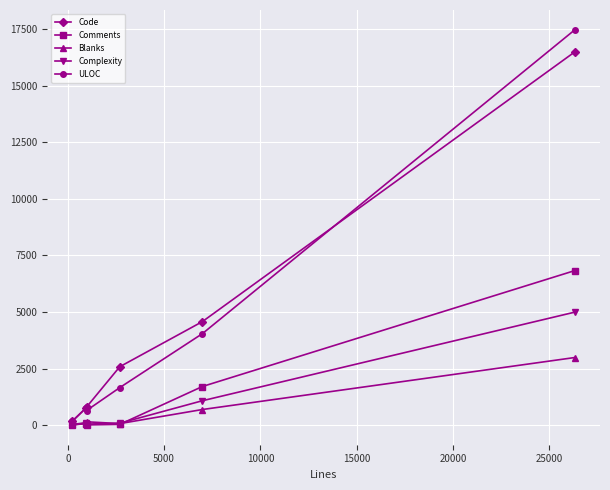

True or false: Code has more than 1 points higher than both neighbors.

False